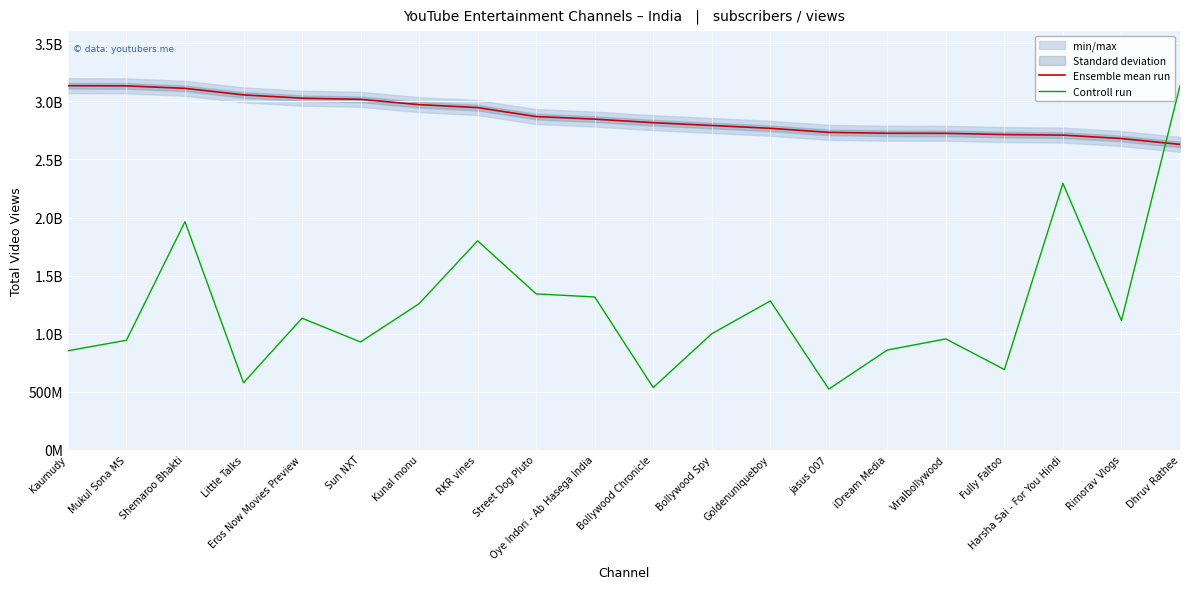

Between Mukul Sona MS and Sun NXT, which is larger?

Mukul Sona MS